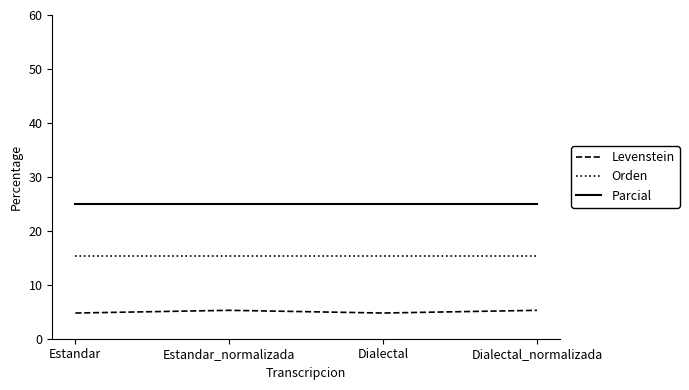

List the series in order of their peak value, highest first.

Parcial, Orden, Levenstein